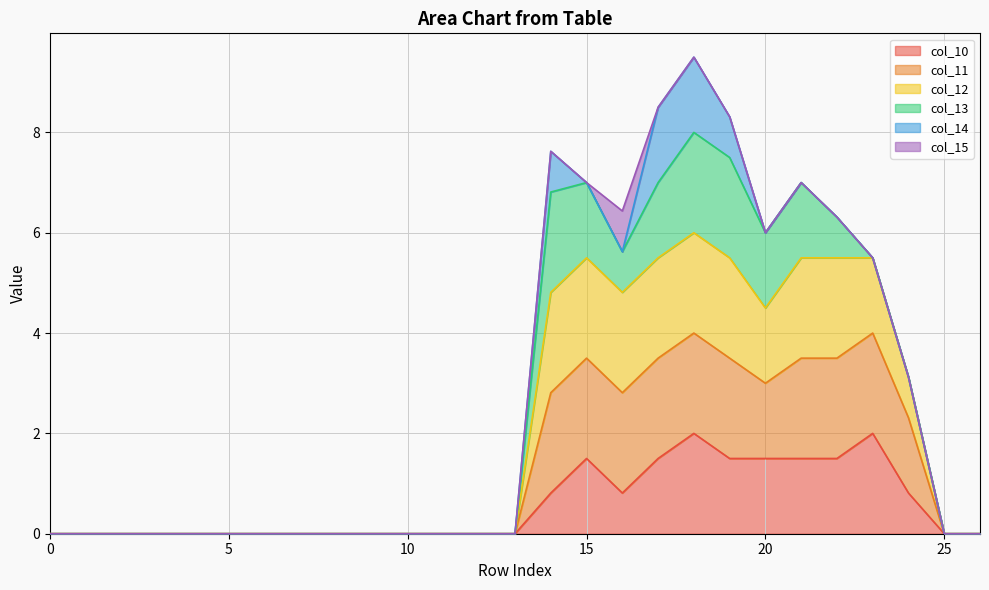

Between 22 and 9, which is larger?

22